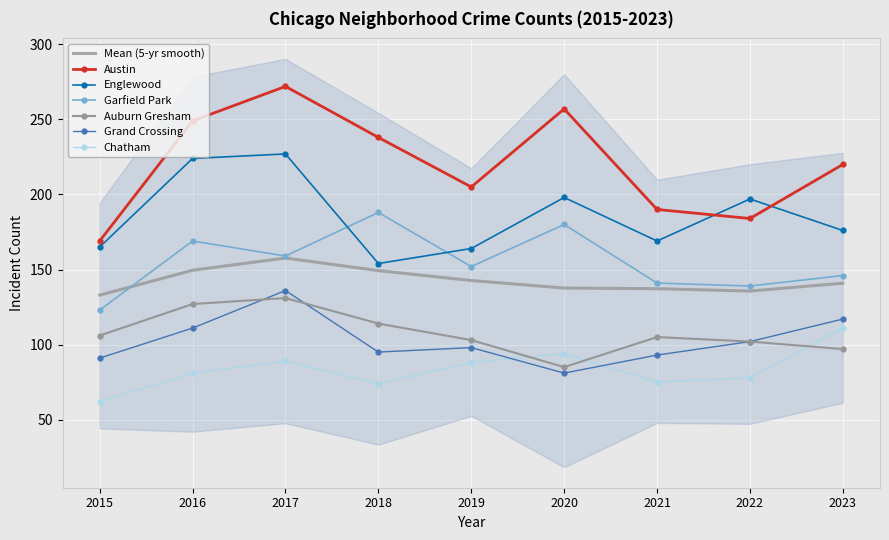

The value of Grand Crossing at 2017 is 136. True or false?

True